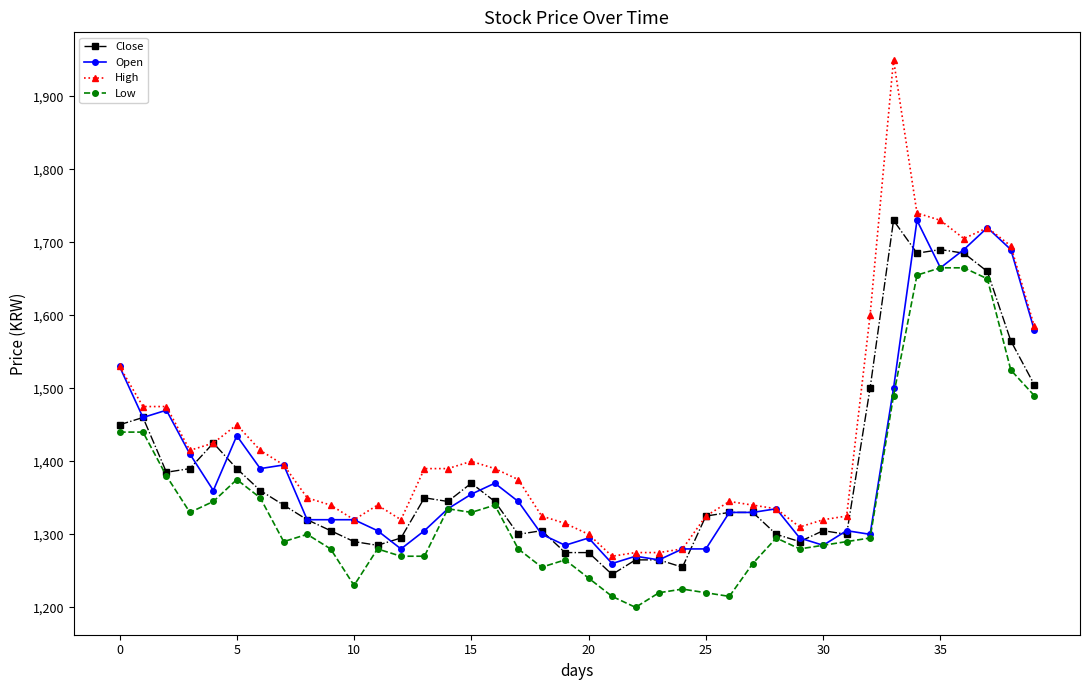

What is the value of the Open point at the 31st from the left?

1285